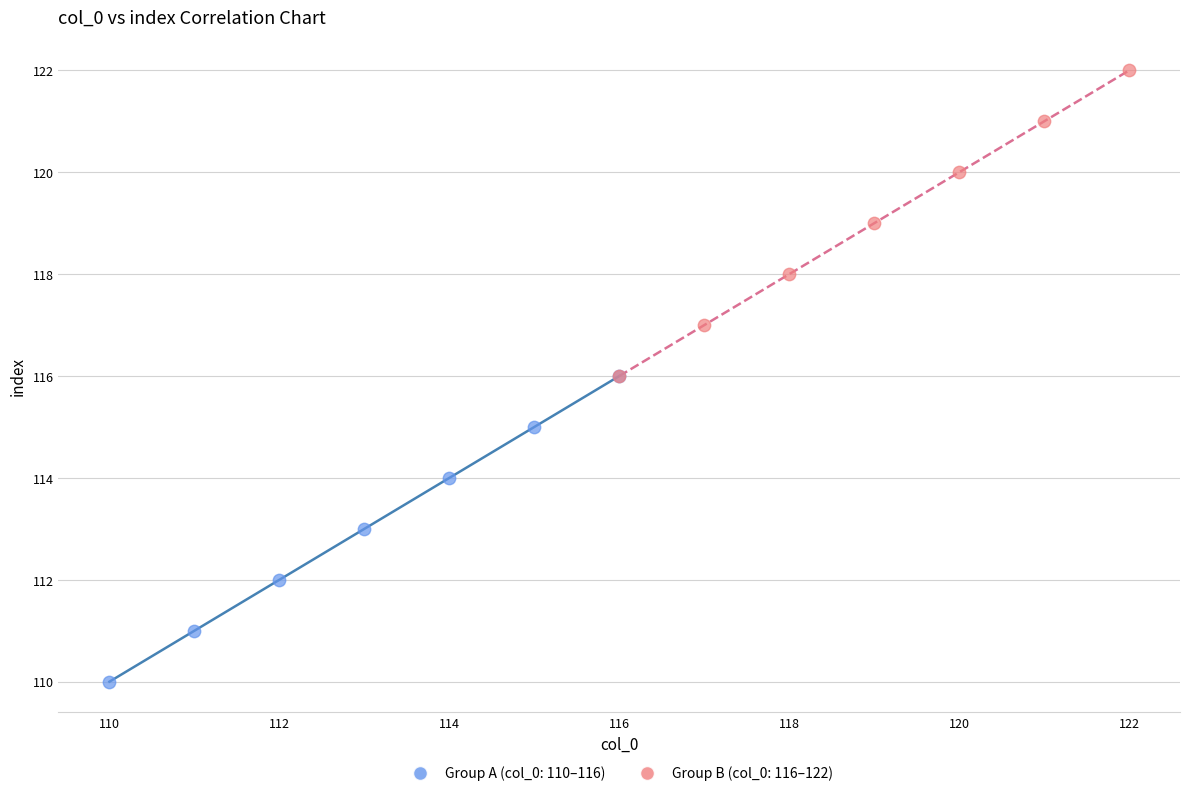

Which series contains the lowest Y value?

Group A (col_0: 110–116)